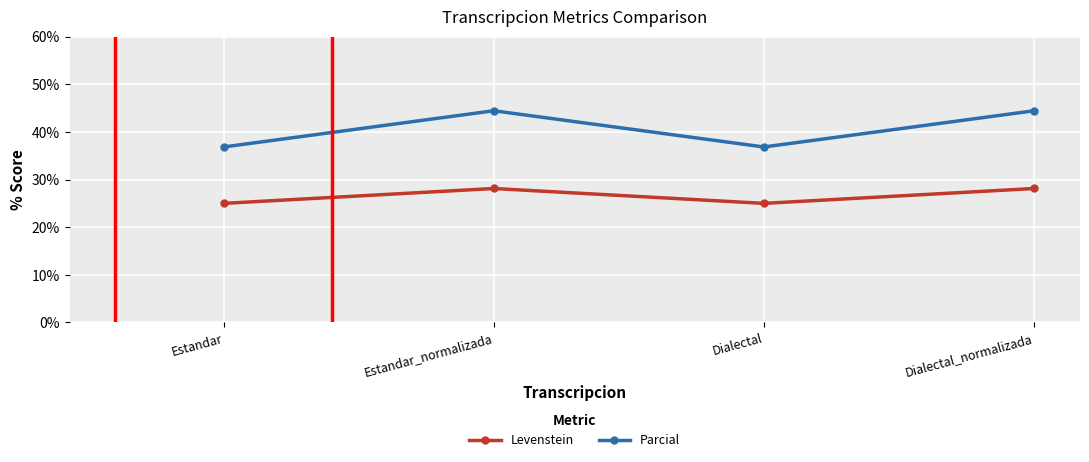

What is the sum of all Parcial values?

162.6